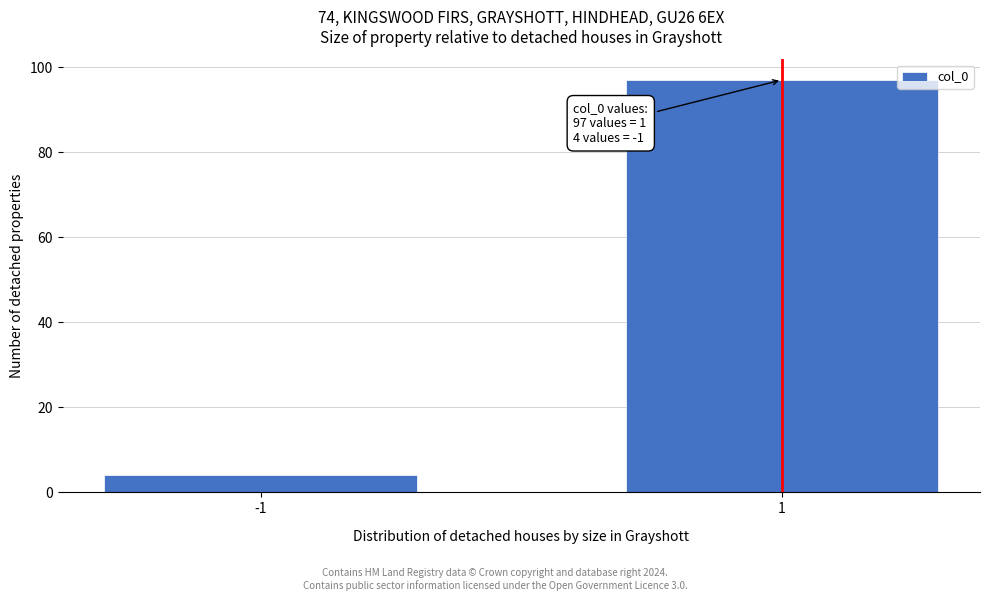

Reading left to right, list all the values displayed in this chart.

4	97